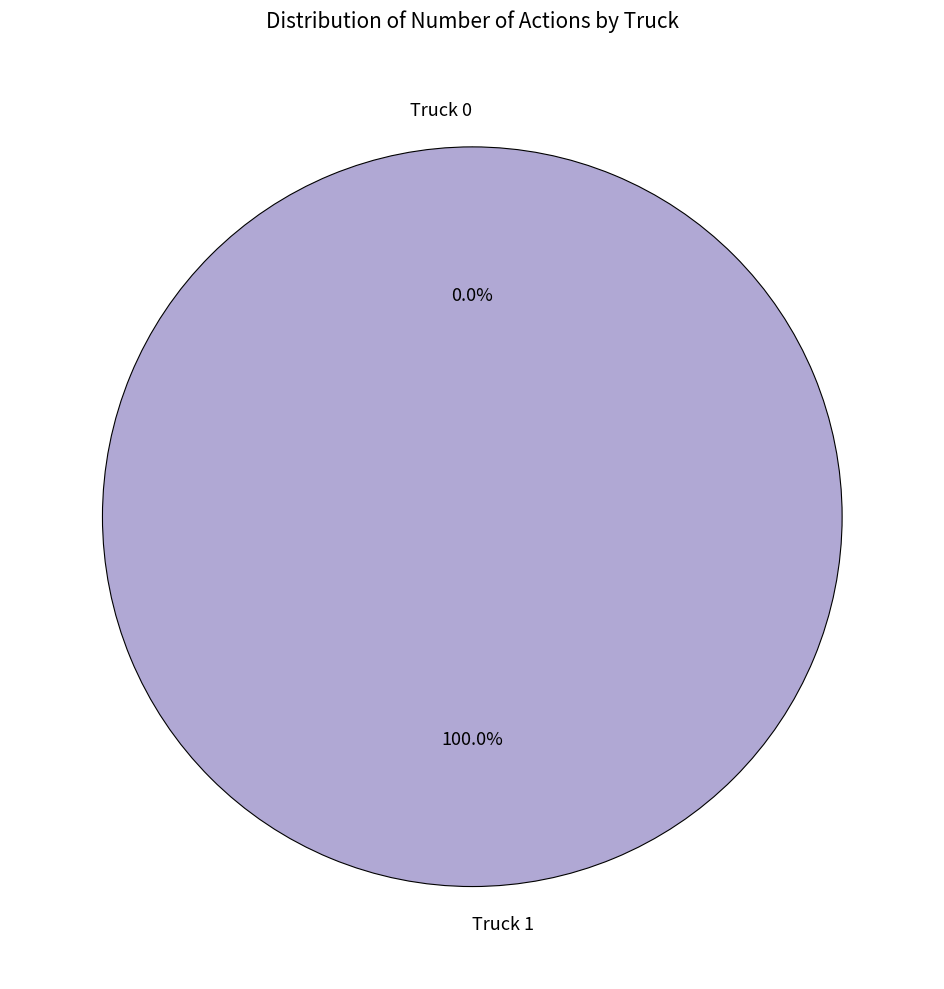

True or false: Truck 1 accounts for 92% of the total.

False